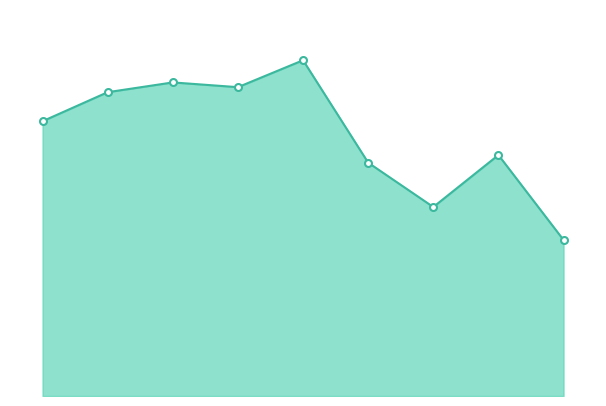

Does the chart have visible grid lines?

No